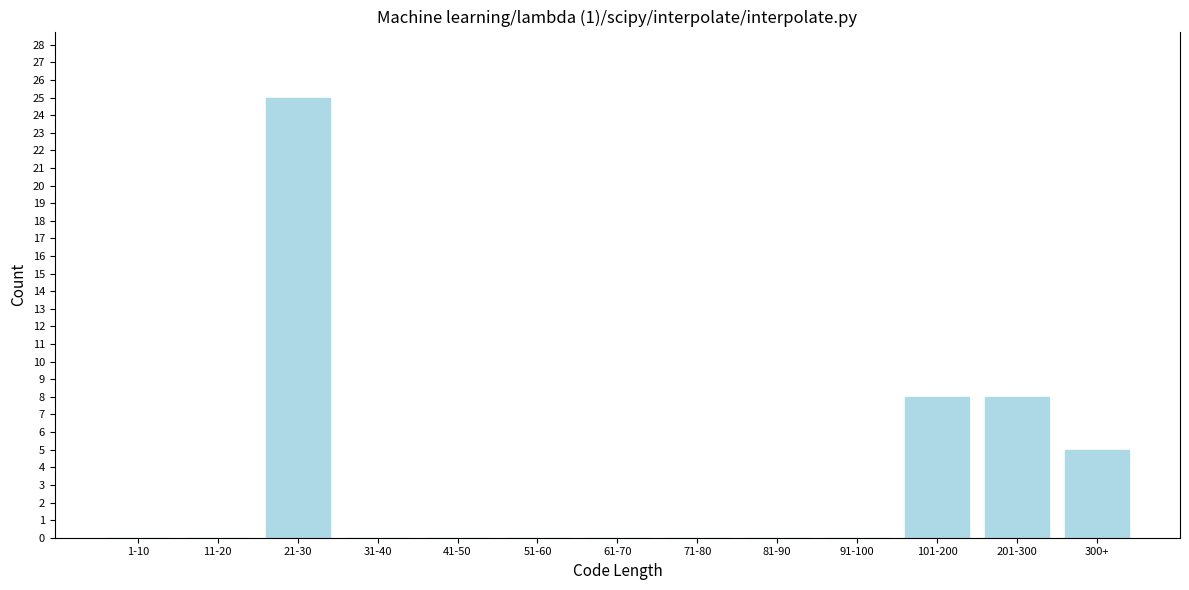

Reading right to left, what are all the values shown in this chart?

300+=5	201-300=8	101-200=8	91-100=0	81-90=0	71-80=0	61-70=0	51-60=0	41-50=0	31-40=0	21-30=25	11-20=0	1-10=0